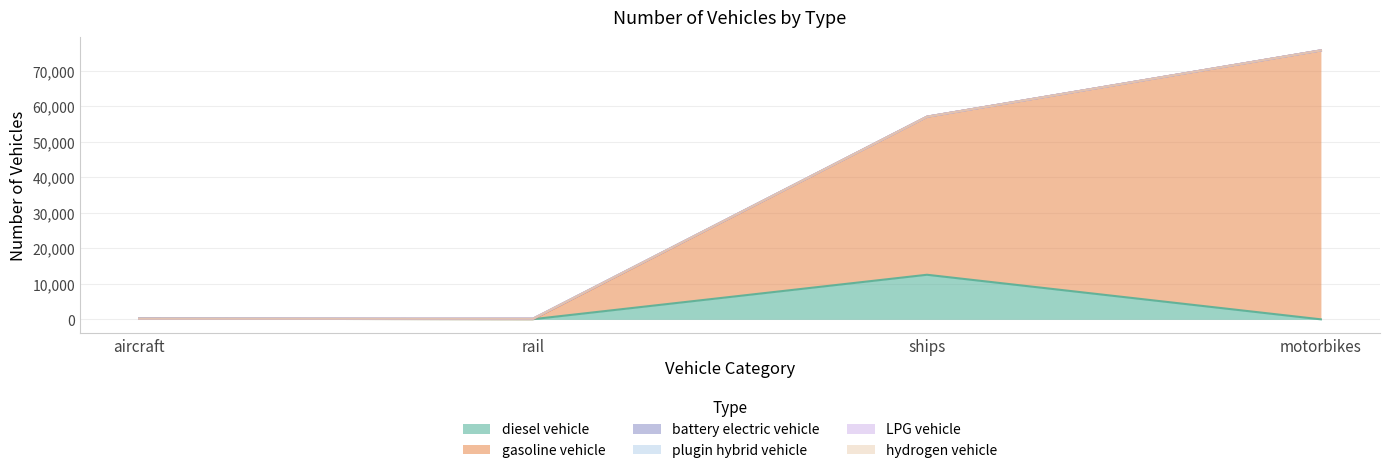

Is it true that gasoline vehicle equals 58367.5 at ships?

False